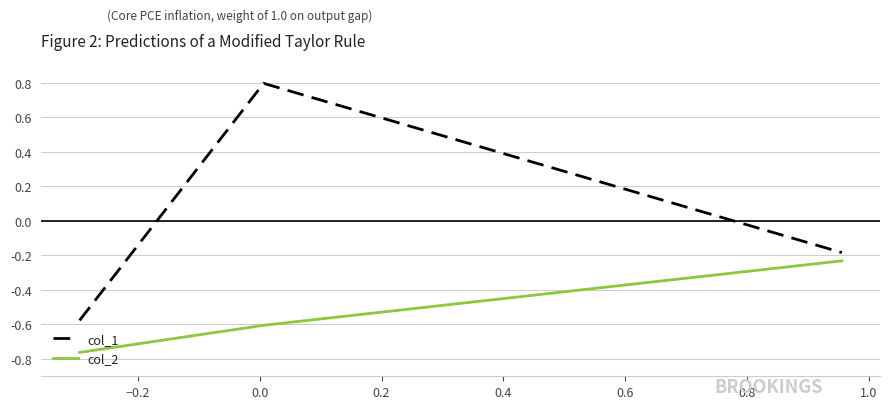

List the series in order of their overall mean, highest first.

col_1, col_2